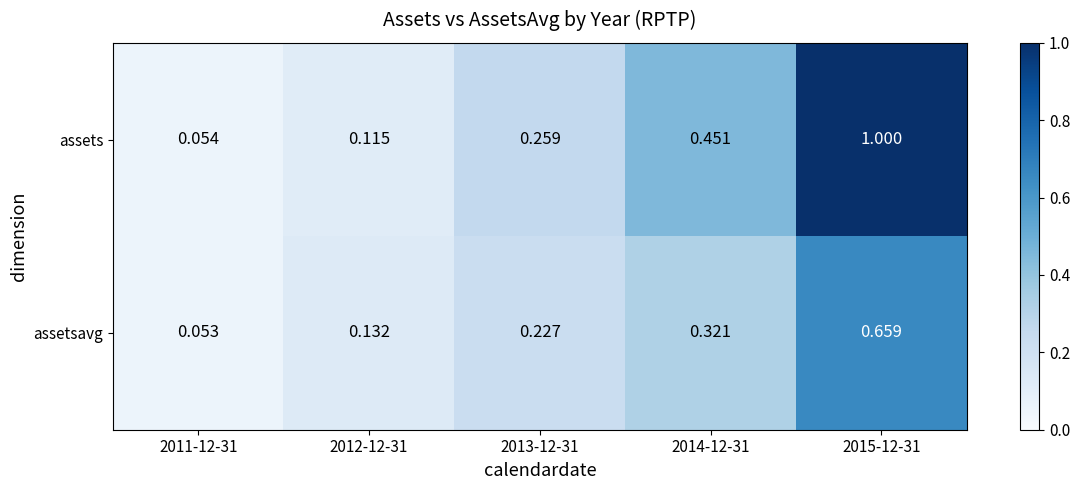

At 2015-12-31, list the series in order from largest to smallest.

assets, assetsavg